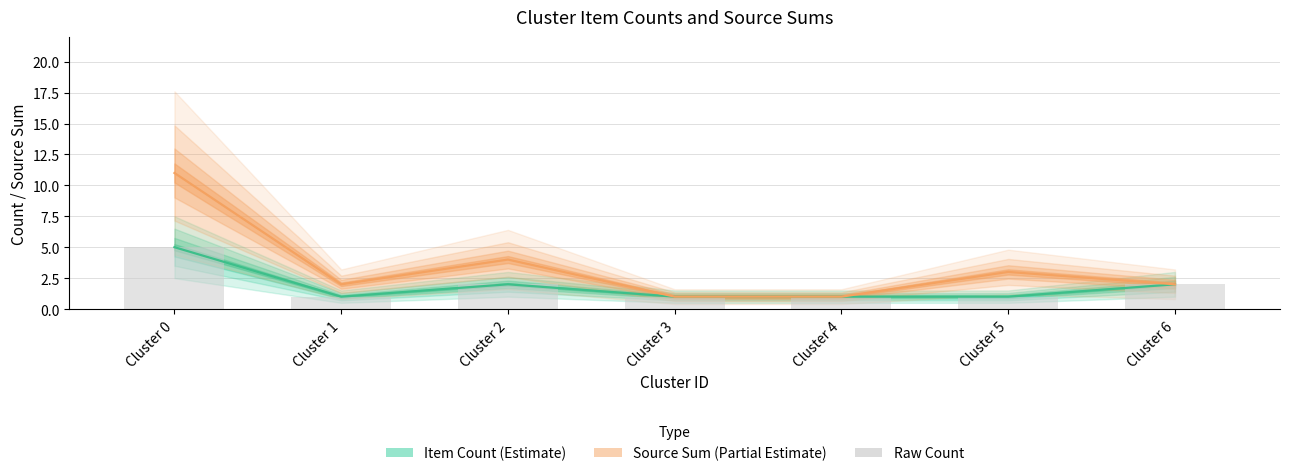

True or false: Source Sum (Partial Estimate) has a value of 4 at Cluster 2.

True